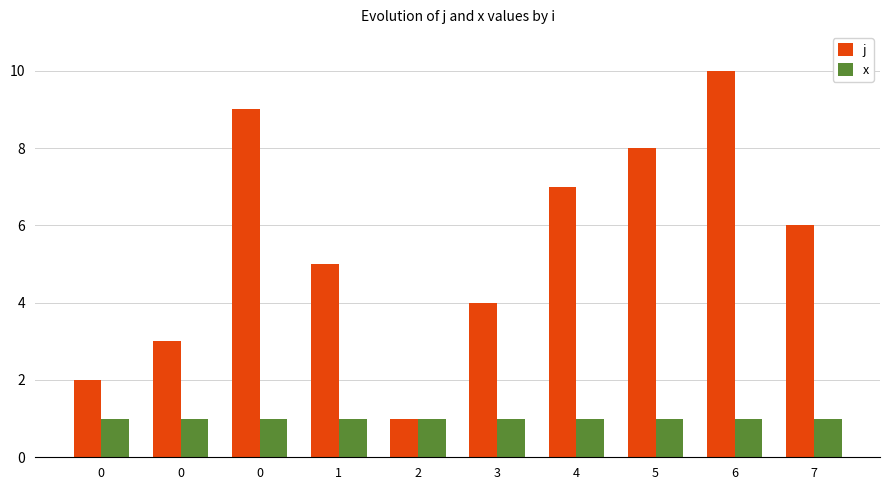

Between 0 and 4, which series saw the biggest shift?

j